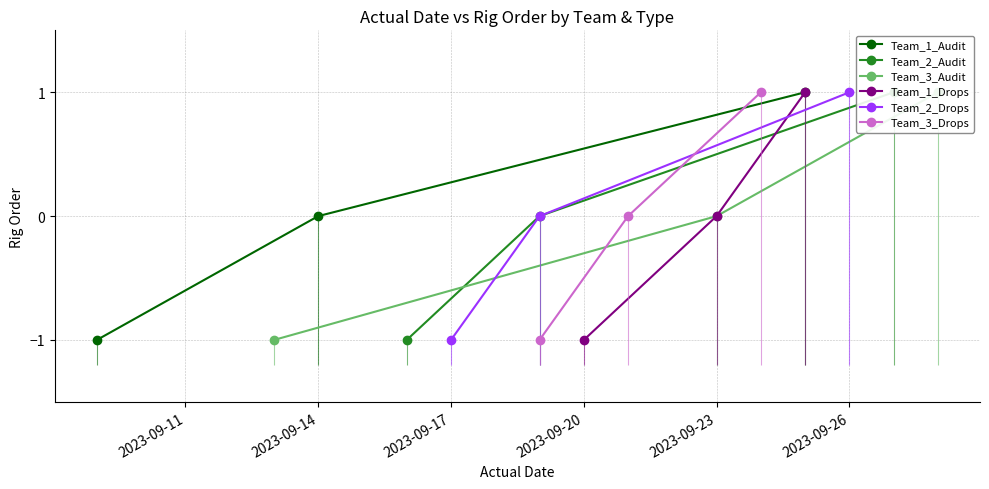

What is the minimum value for Team_2_Audit?

-1